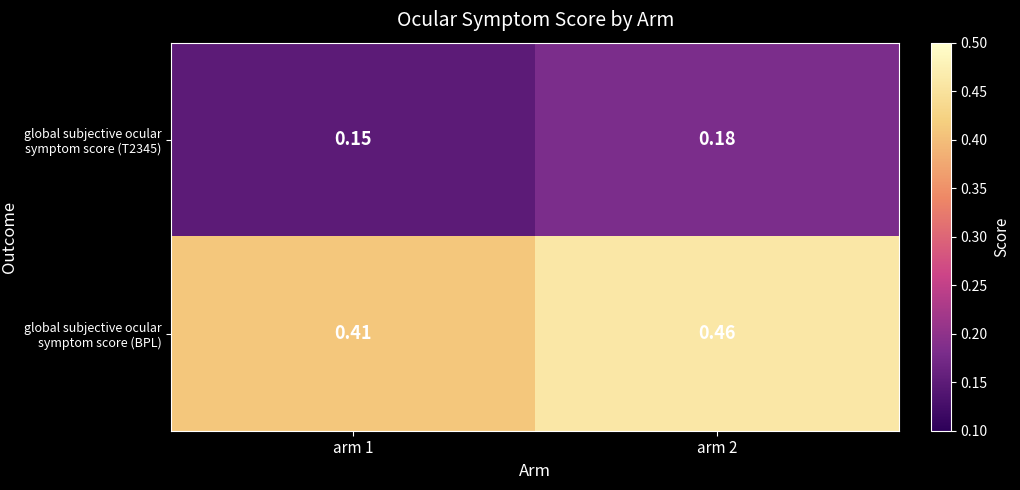

Rank the series by their average value, from lowest to highest.

global subjective ocular symptom score (T2345), global subjective ocular symptom score (BPL)